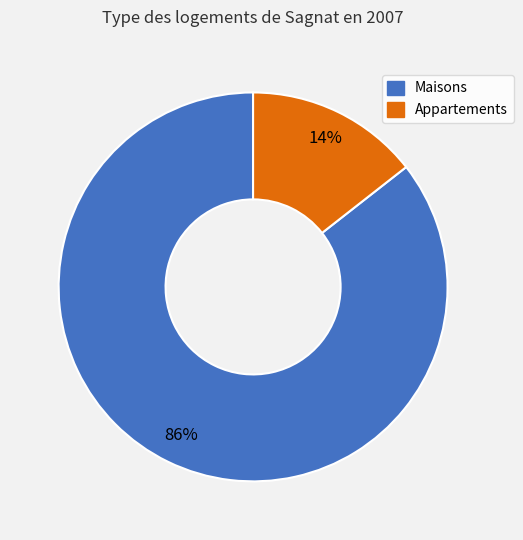

Combined, do Appartements and Maisons account for over 50%?

Yes